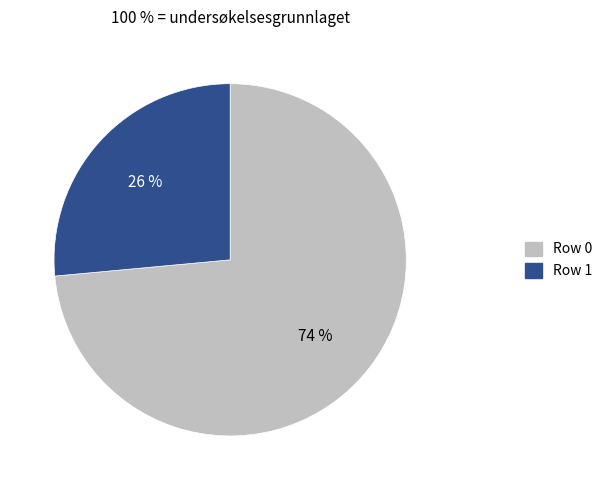

Does any single category account for the majority?

Yes